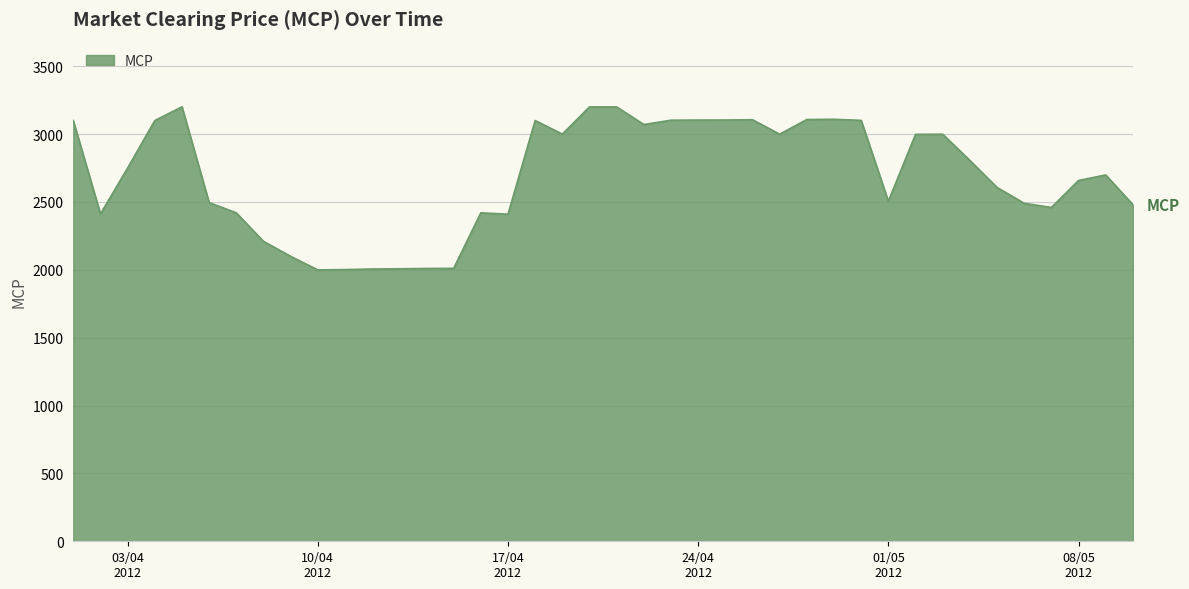

What is the difference between the maximum and minimum values?

1201.7